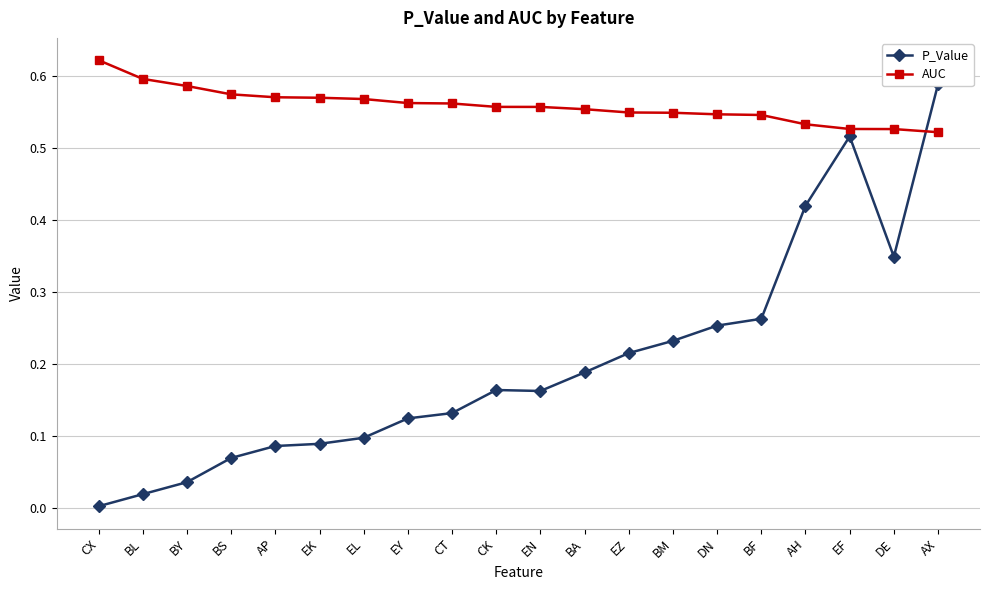

Rank the series by their average value, from lowest to highest.

P_Value, AUC